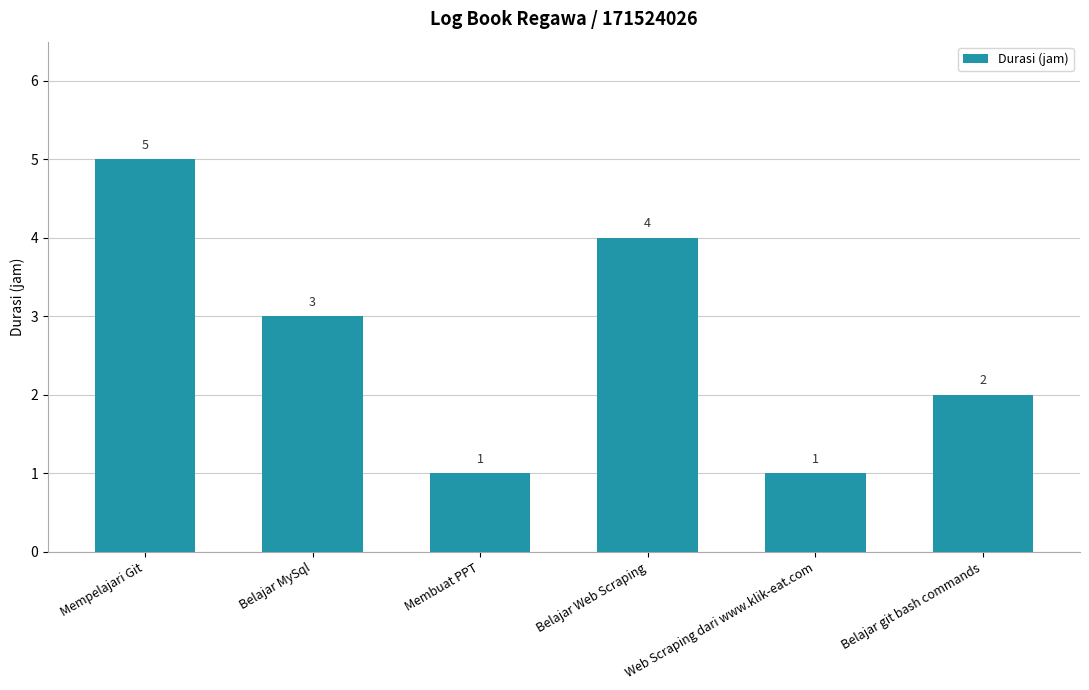

Does the chart contain any negative values?

No